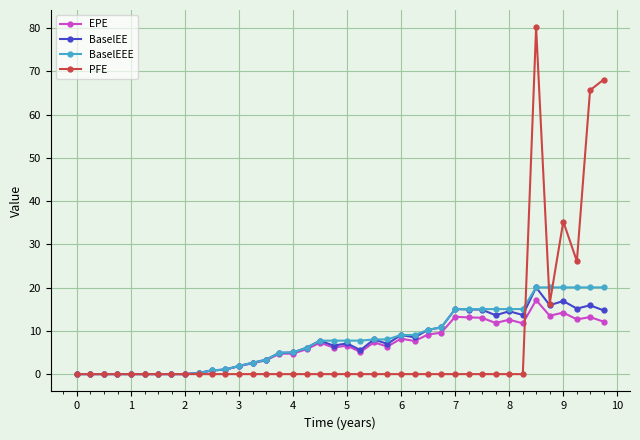

At how many categories does at least one series exceed 56?

3